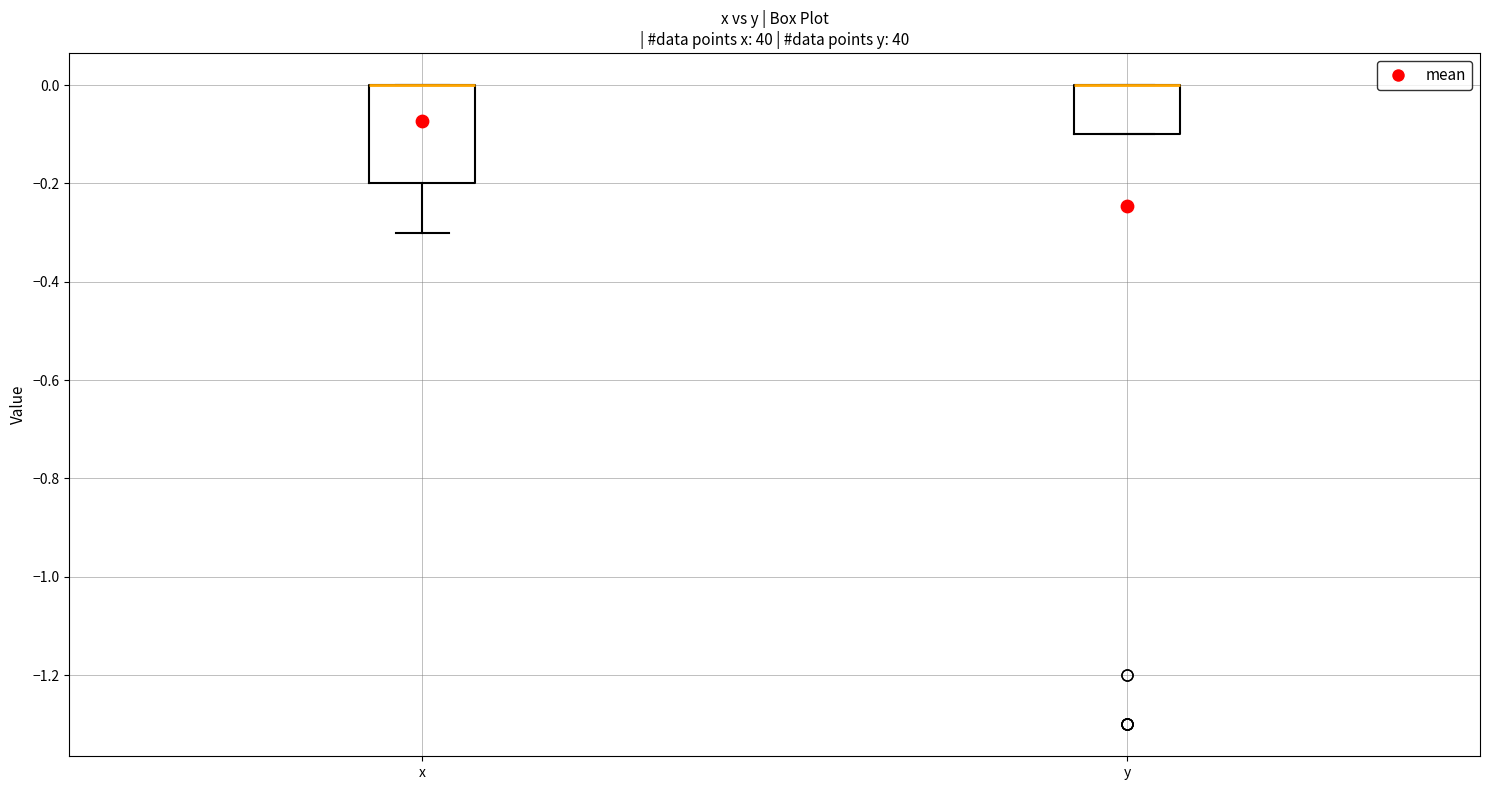

Comparing the boxes themselves (not the whiskers), which one is the tallest?

x